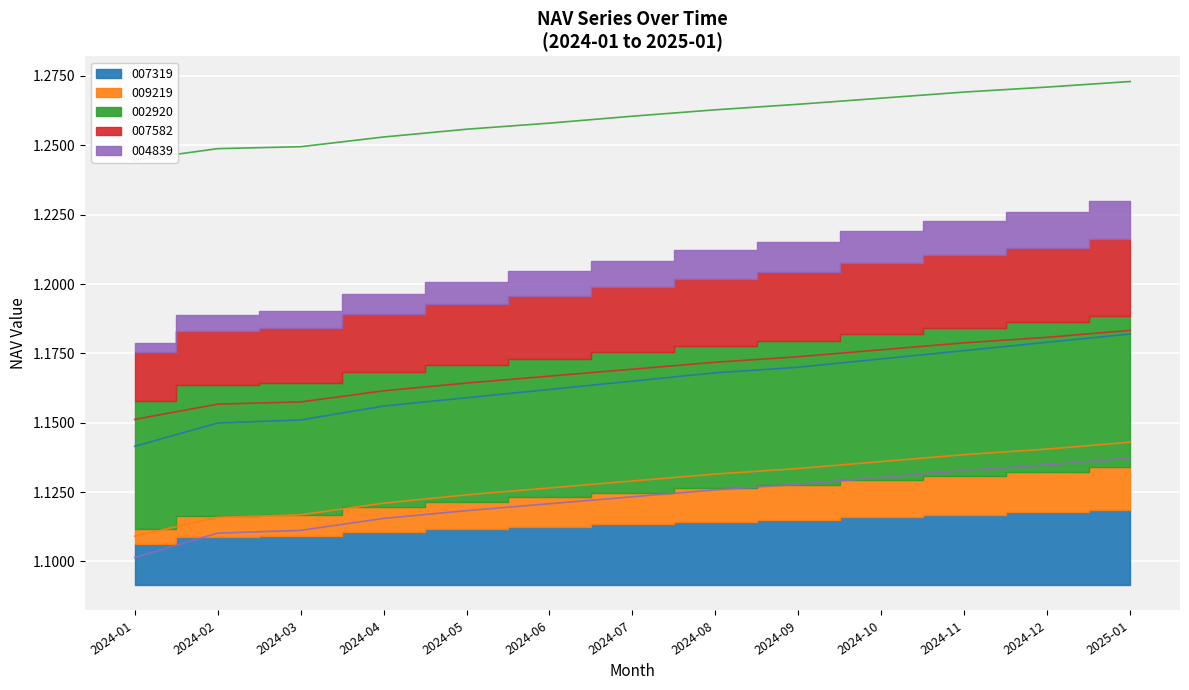

Between 2024-03 and 2024-04, which series saw the biggest shift?

007319